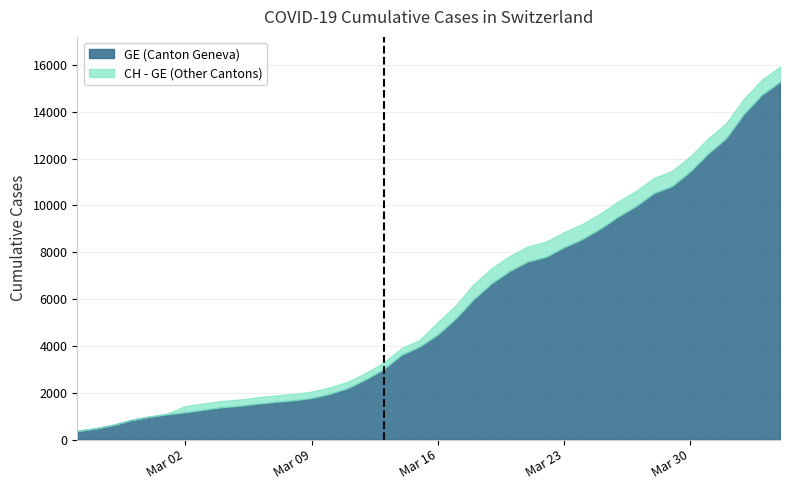

How many lines are shown in the chart?

2